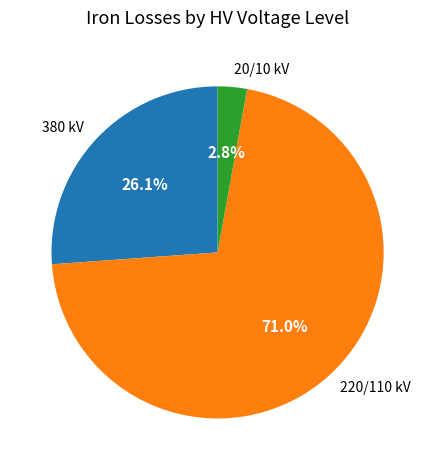

What is the majority slice?

220/110 kV